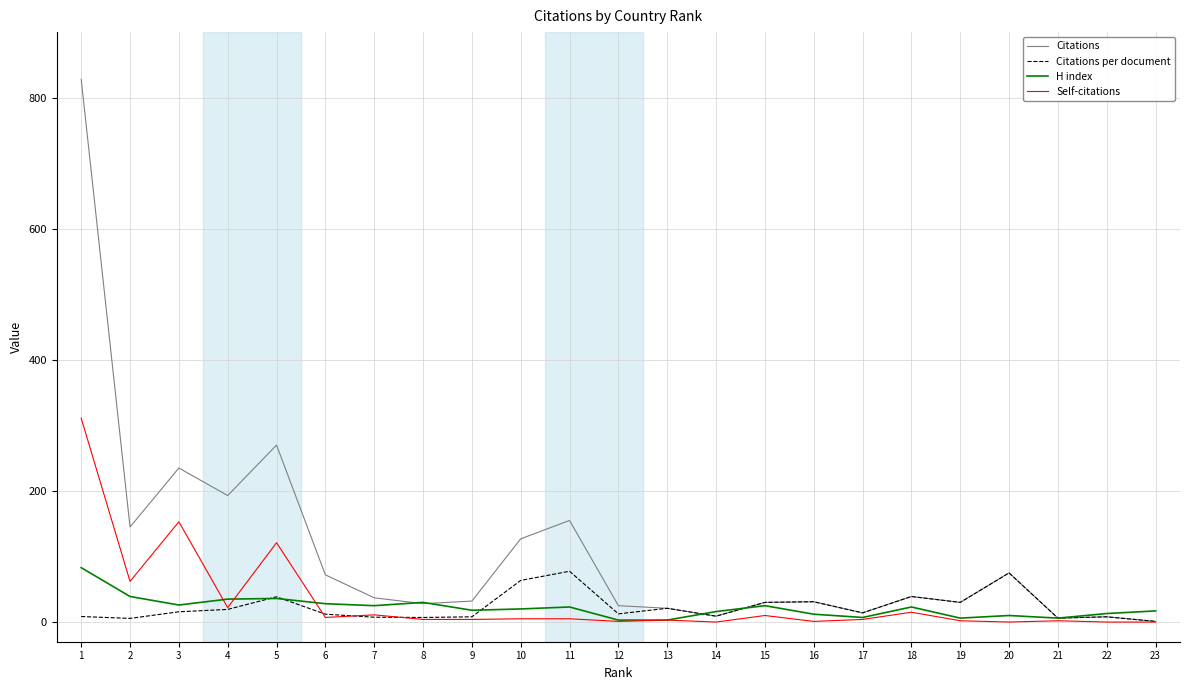

Which series changed the most between 11 and 19?

Citations